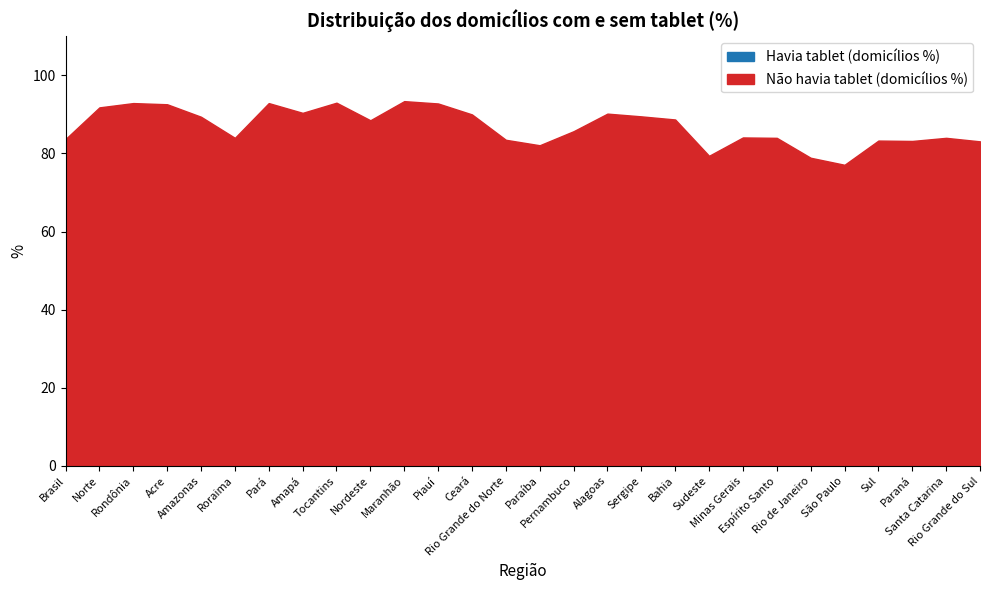

Between Sergipe and Acre, which is larger?

Sergipe